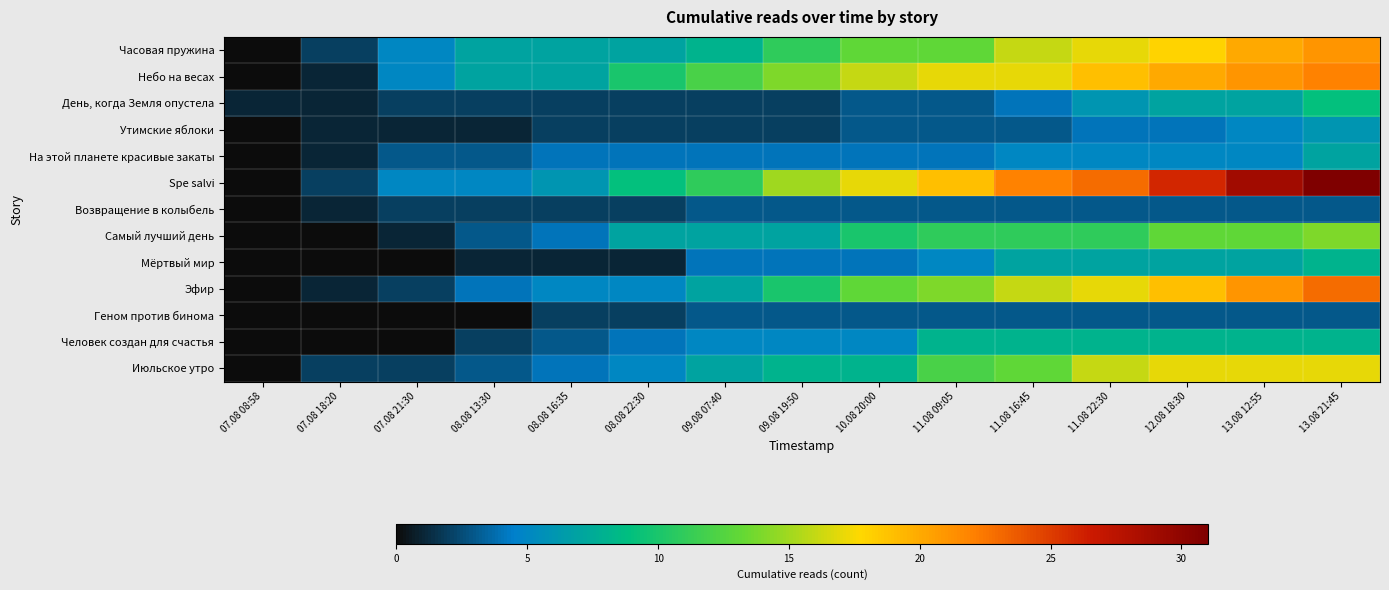

Reading left to right, extract all data points from this chart.

Часовая пружина: 07.08 08:58=0	07.08 18:20=2	07.08 21:30=5	08.08 13:30=7	08.08 16:35=7	08.08 22:30=7	09.08 07:40=8	09.08 19:50=11	10.08 20:00=13	11.08 09:05=13	11.08 16:45=16	11.08 22:30=17	12.08 18:30=18	13.08 12:55=20	13.08 21:45=21
Небо на весах: 07.08 08:58=0	07.08 18:20=1	07.08 21:30=5	08.08 13:30=7	08.08 16:35=7	08.08 22:30=10	09.08 07:40=12	09.08 19:50=14	10.08 20:00=16	11.08 09:05=17	11.08 16:45=17	11.08 22:30=19	12.08 18:30=20	13.08 12:55=21	13.08 21:45=22
День, когда Земля опустела: 07.08 08:58=1	07.08 18:20=1	07.08 21:30=2	08.08 13:30=2	08.08 16:35=2	08.08 22:30=2	09.08 07:40=2	09.08 19:50=2	10.08 20:00=3	11.08 09:05=3	11.08 16:45=4	11.08 22:30=6	12.08 18:30=7	13.08 12:55=7	13.08 21:45=9
Утимские яблоки: 07.08 08:58=0	07.08 18:20=1	07.08 21:30=1	08.08 13:30=1	08.08 16:35=2	08.08 22:30=2	09.08 07:40=2	09.08 19:50=2	10.08 20:00=3	11.08 09:05=3	11.08 16:45=3	11.08 22:30=4	12.08 18:30=4	13.08 12:55=5	13.08 21:45=6
На этой планете красивые закаты: 07.08 08:58=0	07.08 18:20=1	07.08 21:30=3	08.08 13:30=3	08.08 16:35=4	08.08 22:30=4	09.08 07:40=4	09.08 19:50=4	10.08 20:00=4	11.08 09:05=4	11.08 16:45=5	11.08 22:30=5	12.08 18:30=5	13.08 12:55=5	13.08 21:45=7
Spe salvi: 07.08 08:58=0	07.08 18:20=2	07.08 21:30=5	08.08 13:30=5	08.08 16:35=6	08.08 22:30=9	09.08 07:40=11	09.08 19:50=15	10.08 20:00=17	11.08 09:05=19	11.08 16:45=22	11.08 22:30=23	12.08 18:30=26	13.08 12:55=29	13.08 21:45=31
Возвращение в колыбель: 07.08 08:58=0	07.08 18:20=1	07.08 21:30=2	08.08 13:30=2	08.08 16:35=2	08.08 22:30=2	09.08 07:40=3	09.08 19:50=3	10.08 20:00=3	11.08 09:05=3	11.08 16:45=3	11.08 22:30=3	12.08 18:30=3	13.08 12:55=3	13.08 21:45=3
Самый лучший день: 07.08 08:58=0	07.08 18:20=0	07.08 21:30=1	08.08 13:30=3	08.08 16:35=4	08.08 22:30=7	09.08 07:40=7	09.08 19:50=7	10.08 20:00=10	11.08 09:05=11	11.08 16:45=11	11.08 22:30=11	12.08 18:30=13	13.08 12:55=13	13.08 21:45=14
Мёртвый мир: 07.08 08:58=0	07.08 18:20=0	07.08 21:30=0	08.08 13:30=1	08.08 16:35=1	08.08 22:30=1	09.08 07:40=4	09.08 19:50=4	10.08 20:00=4	11.08 09:05=5	11.08 16:45=7	11.08 22:30=7	12.08 18:30=7	13.08 12:55=7	13.08 21:45=8
Эфир: 07.08 08:58=0	07.08 18:20=1	07.08 21:30=2	08.08 13:30=4	08.08 16:35=5	08.08 22:30=5	09.08 07:40=7	09.08 19:50=10	10.08 20:00=13	11.08 09:05=14	11.08 16:45=16	11.08 22:30=17	12.08 18:30=19	13.08 12:55=21	13.08 21:45=23
Геном против бинома: 07.08 08:58=0	07.08 18:20=0	07.08 21:30=0	08.08 13:30=0	08.08 16:35=2	08.08 22:30=2	09.08 07:40=3	09.08 19:50=3	10.08 20:00=3	11.08 09:05=3	11.08 16:45=3	11.08 22:30=3	12.08 18:30=3	13.08 12:55=3	13.08 21:45=3
Человек создан для счастья: 07.08 08:58=0	07.08 18:20=0	07.08 21:30=0	08.08 13:30=2	08.08 16:35=3	08.08 22:30=4	09.08 07:40=5	09.08 19:50=5	10.08 20:00=5	11.08 09:05=8	11.08 16:45=8	11.08 22:30=8	12.08 18:30=8	13.08 12:55=8	13.08 21:45=8
Июльское утро: 07.08 08:58=0	07.08 18:20=2	07.08 21:30=2	08.08 13:30=3	08.08 16:35=4	08.08 22:30=5	09.08 07:40=7	09.08 19:50=8	10.08 20:00=8	11.08 09:05=12	11.08 16:45=13	11.08 22:30=16	12.08 18:30=17	13.08 12:55=17	13.08 21:45=17